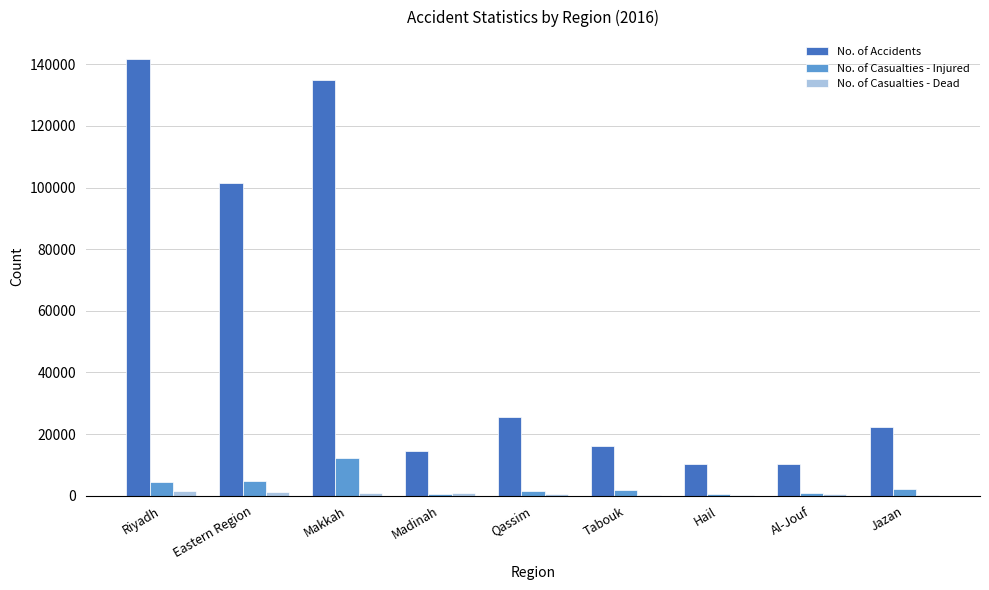

The value of No. of Casualties - Injured at Riyadh is 4540. True or false?

True